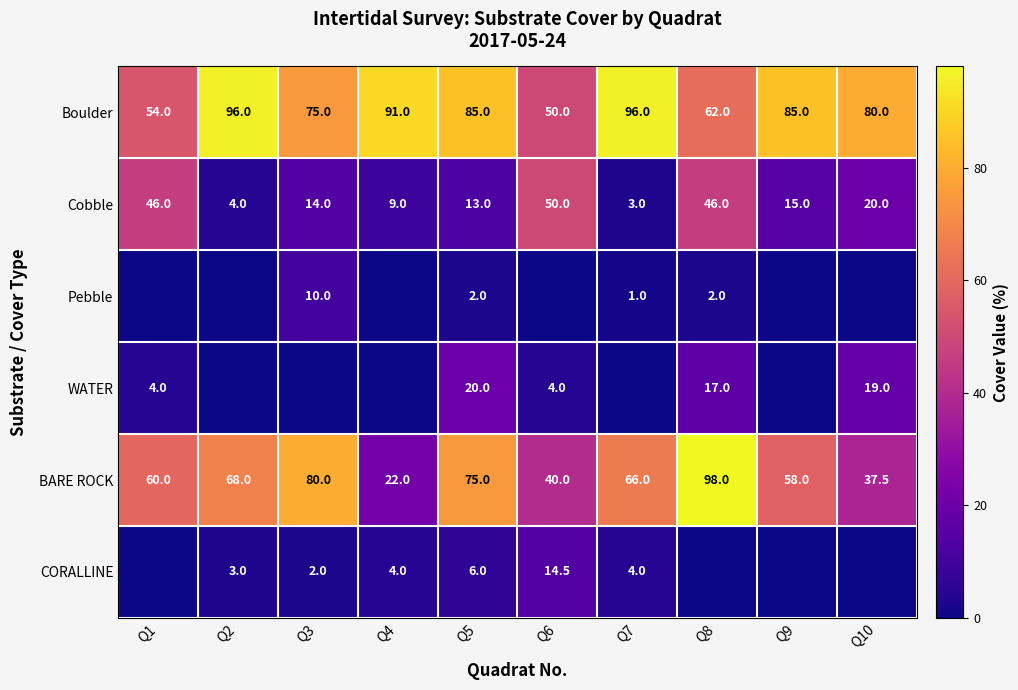

How many values in the Boulder series are below 85?

5